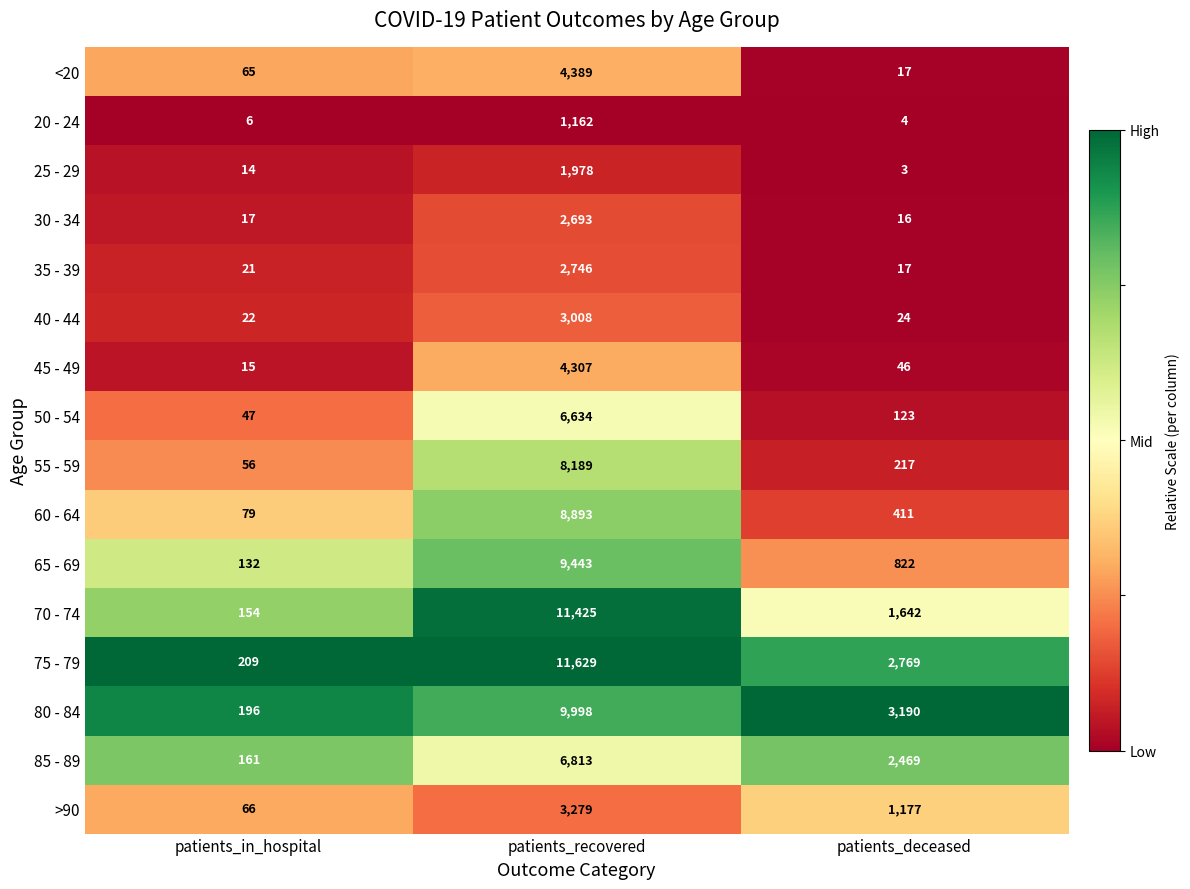

Which series has the largest total across all categories?

75 - 79